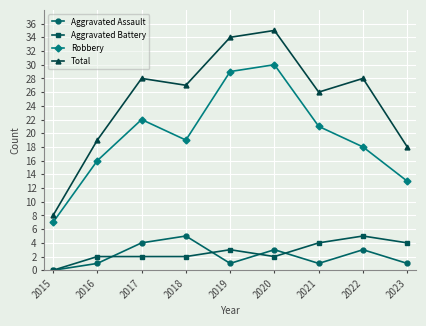

True or false: Aggravated Assault has a value of 8 at 2018.

False